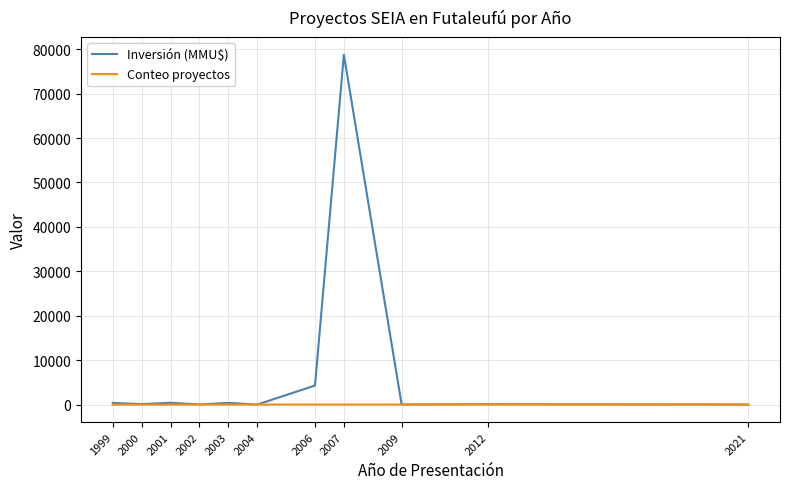

At which category is the sum across all series the highest?

2007